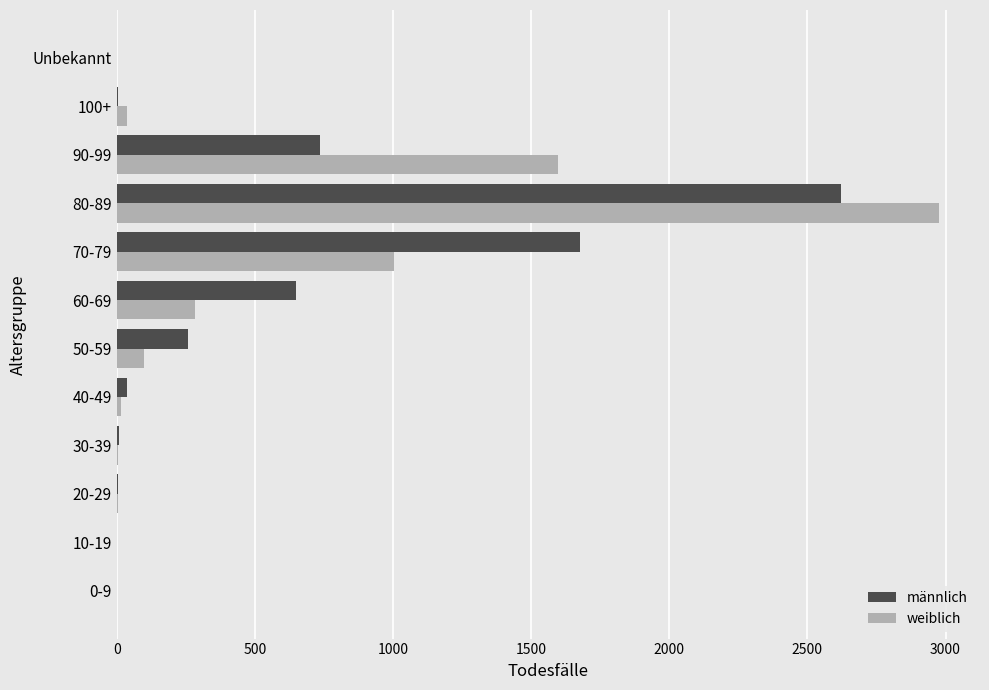

At which category is the sum across all series the highest?

80-89